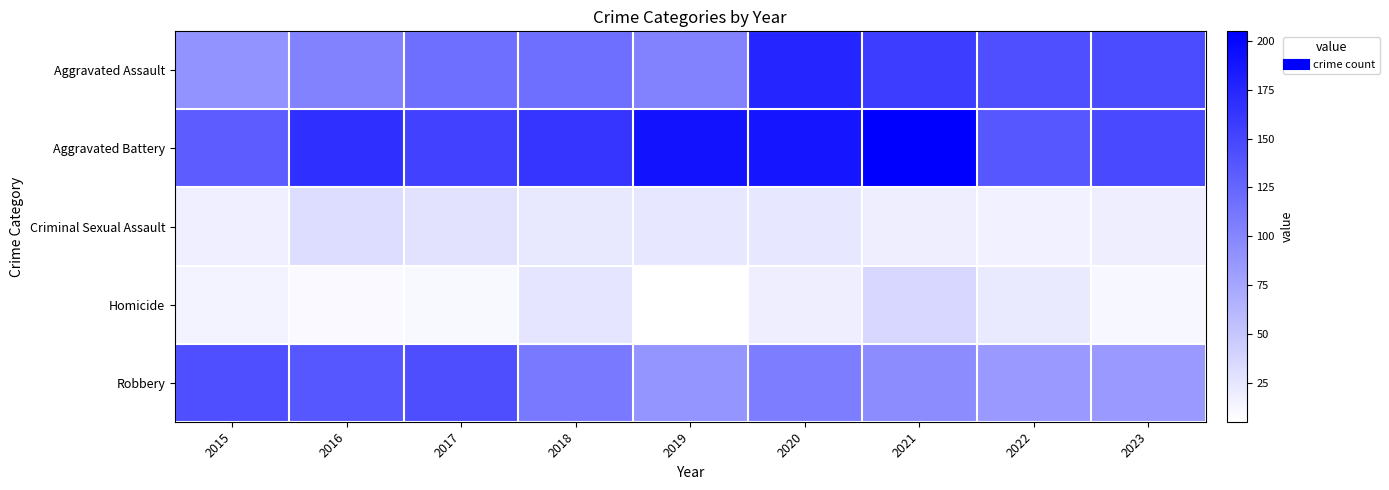

At which category does the chart reach its peak across all series?

2021